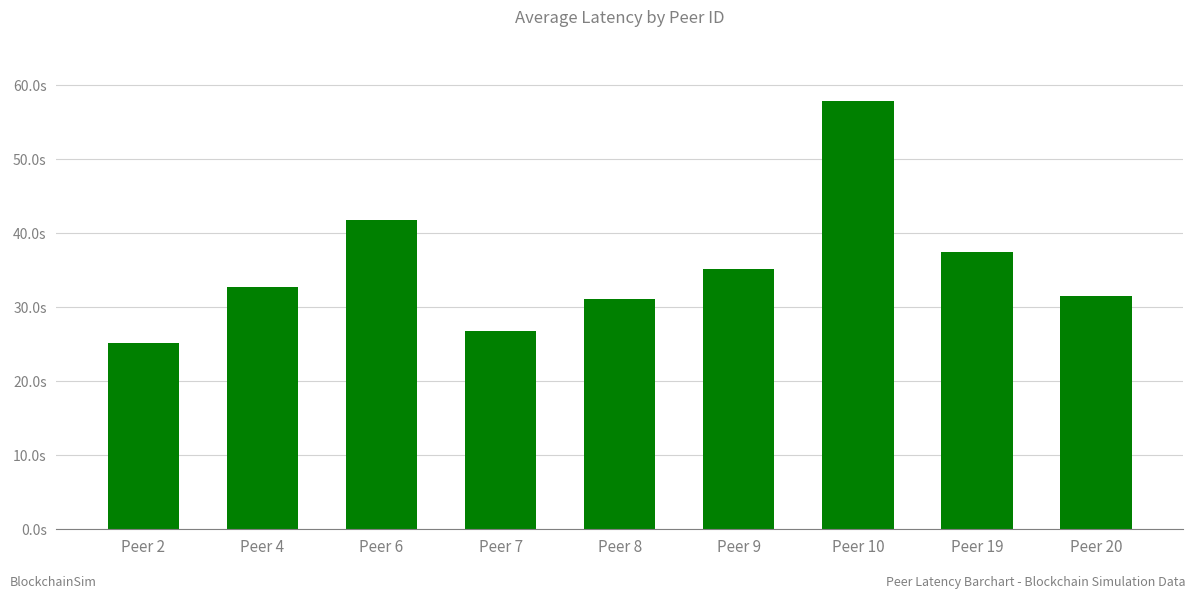

Are the bars horizontal?

No